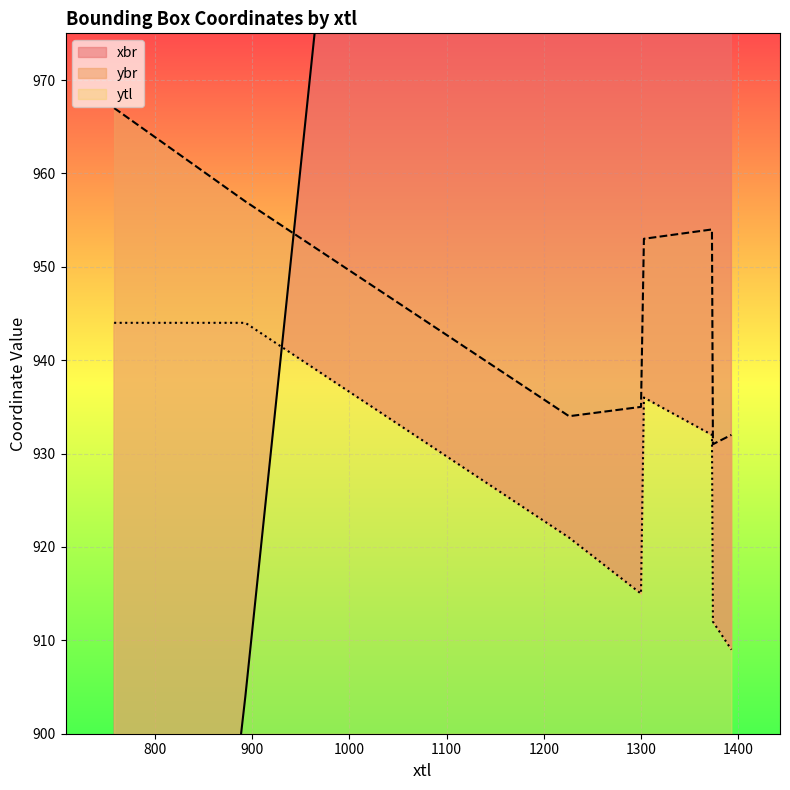

What value does the ytl series have at 1393, to the nearest 5?

910